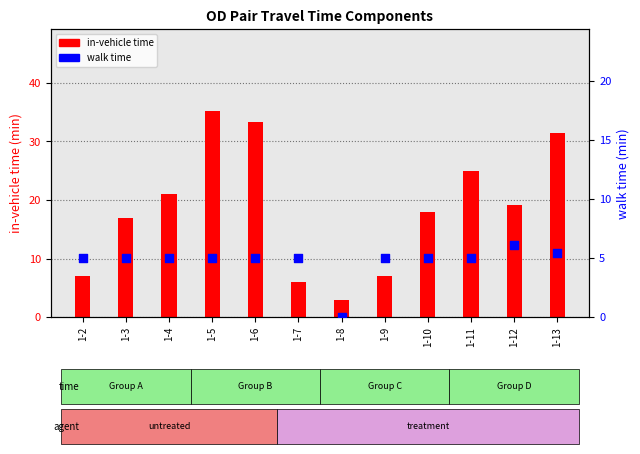

Which series reaches the minimum Y coordinate?

walk time